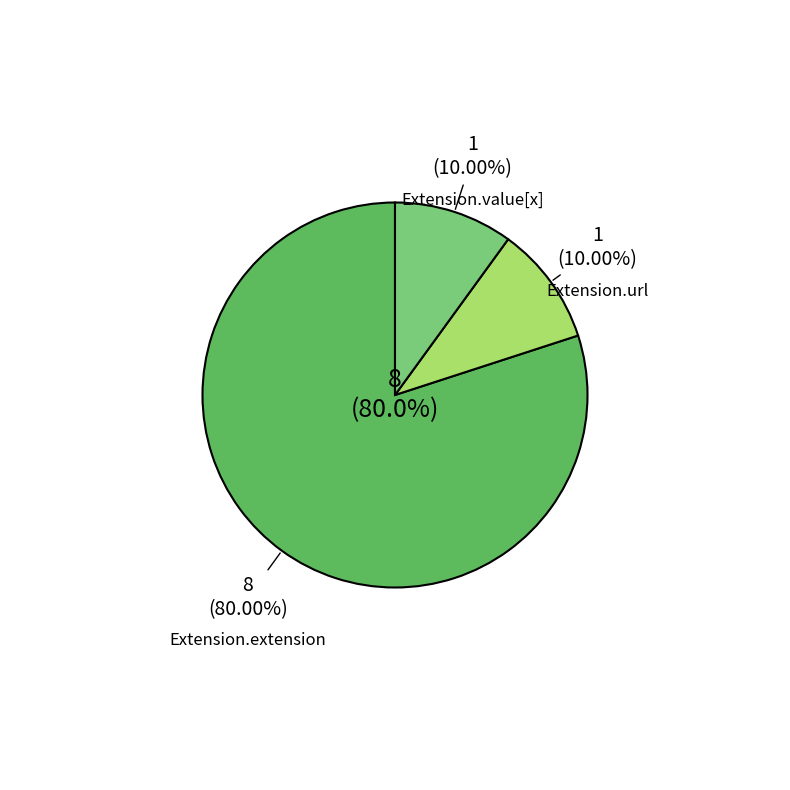

True or false: Extension.id accounts for 1% of the total.

False